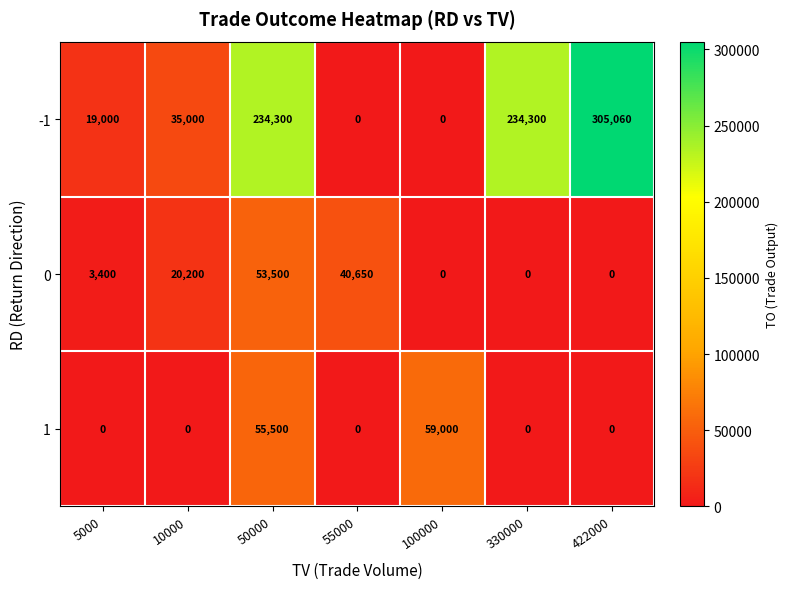

Is it true that 0 equals 71718 at 50000?

False